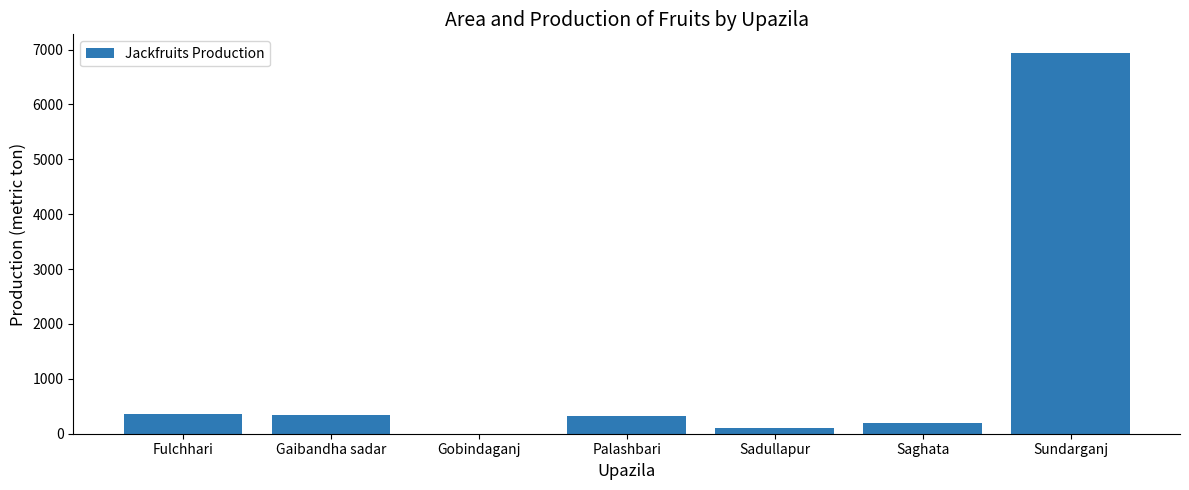

The value at Gobindaganj is -3578. True or false?

False